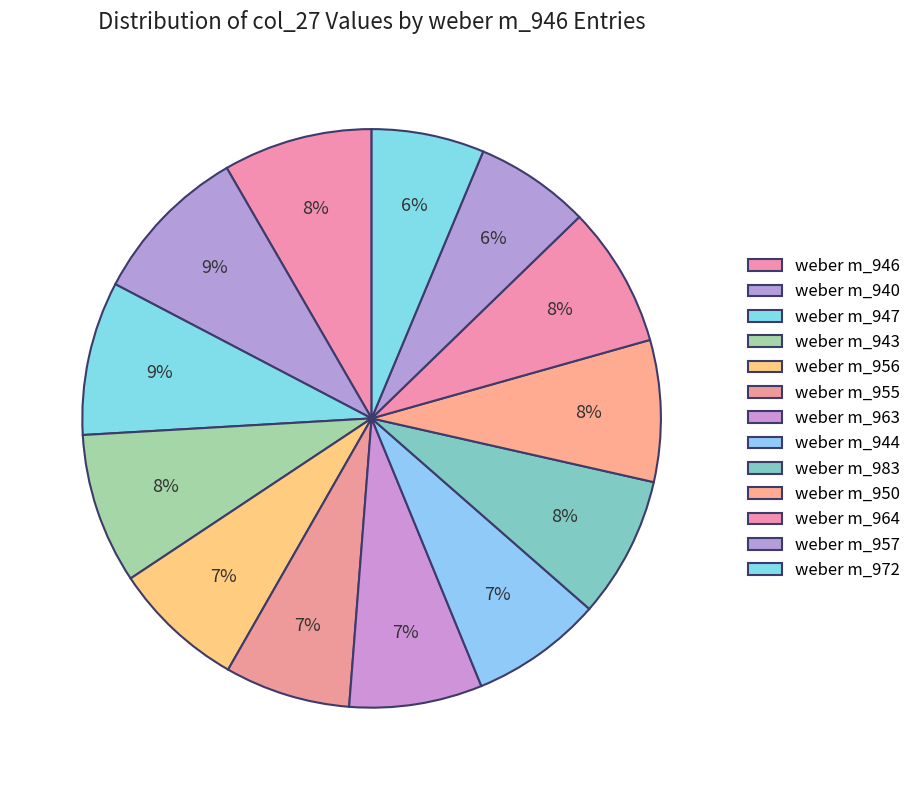

What percentage is NOT represented by weber m_944?

92.6%